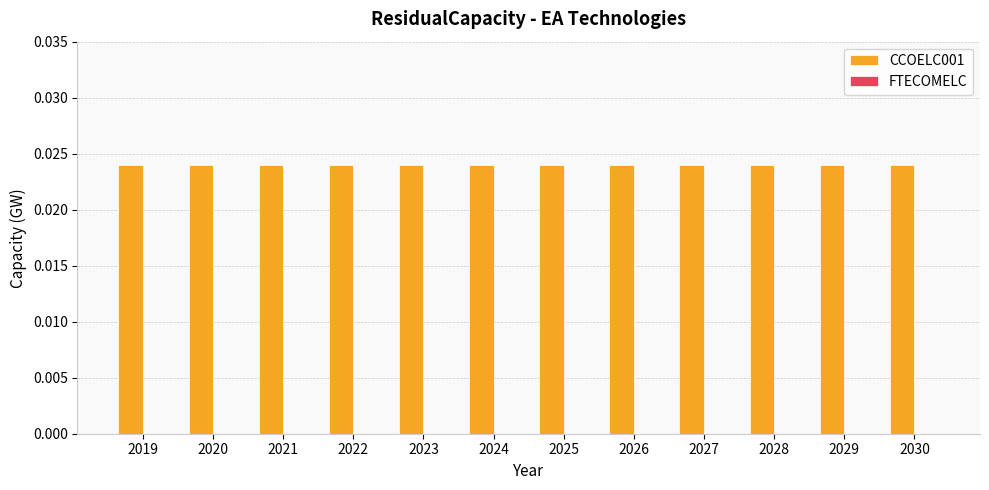

At which category is the sum across all series the highest?

2019